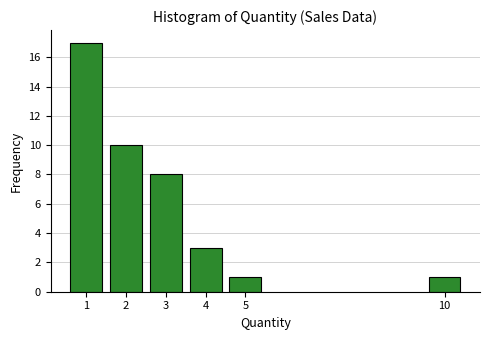

Which category has the highest value across all series?

1